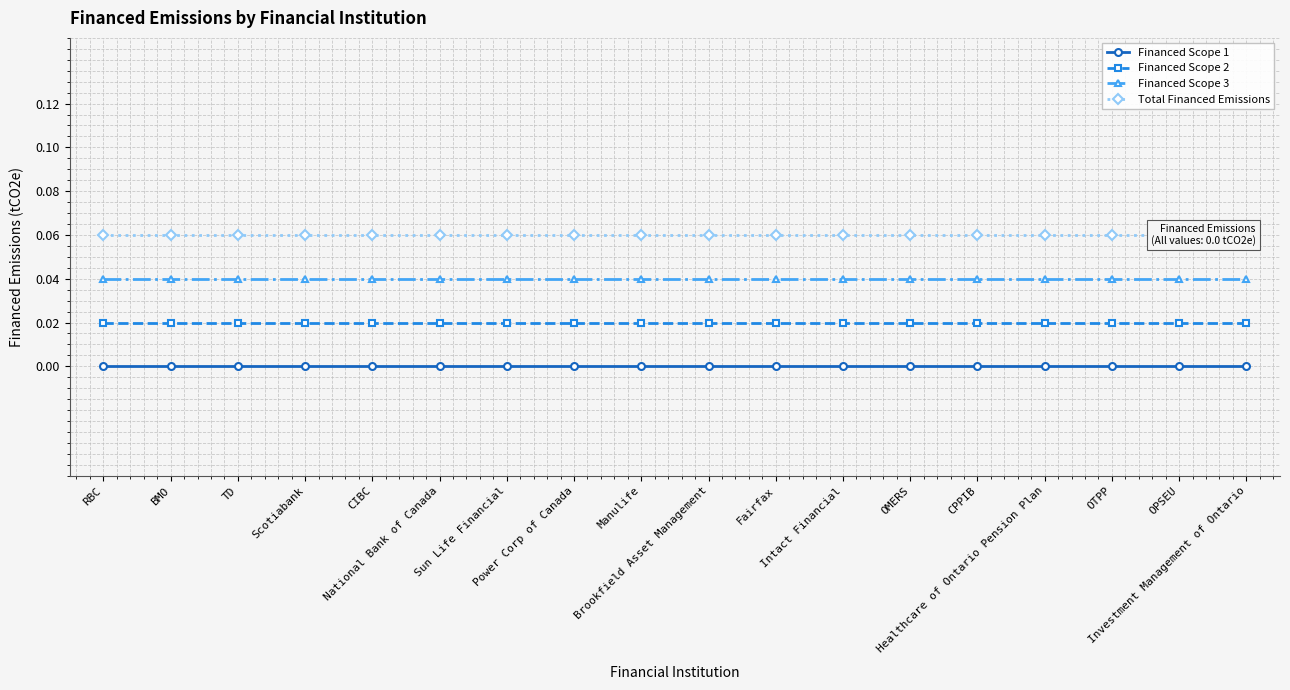

What are all the series names shown in the legend?

Financed Scope 1, Financed Scope 2, Financed Scope 3, Total Financed Emissions